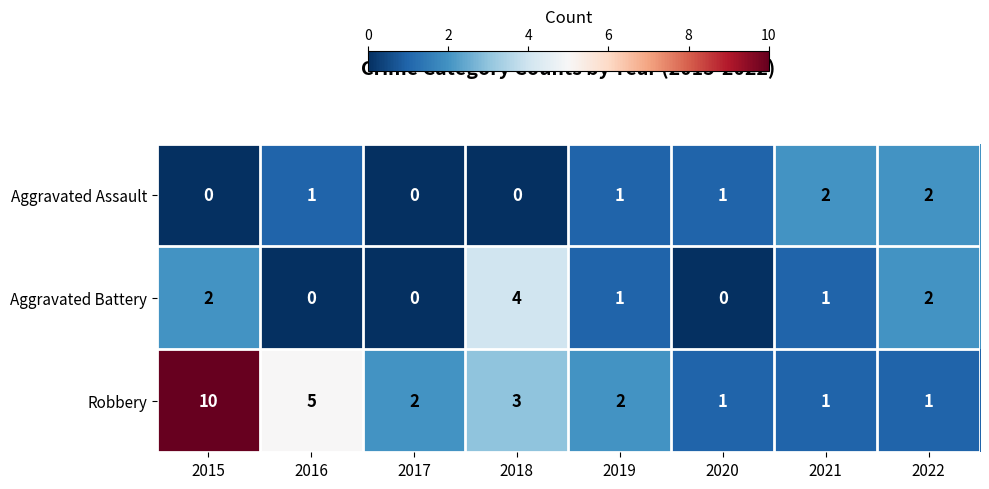

Reading left to right, transcribe all the data shown in this chart.

Aggravated Assault: 0	1	0	0	1	1	2	2
Aggravated Battery: 2	0	0	4	1	0	1	2
Robbery: 10	5	2	3	2	1	1	1